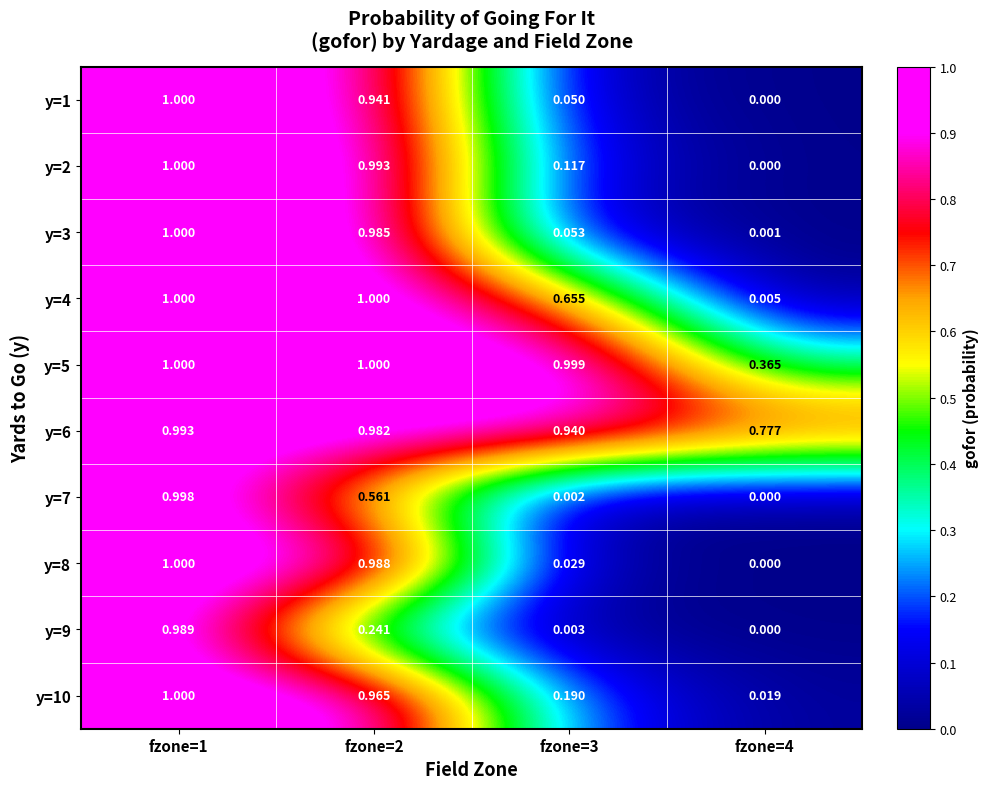

Is the value of y=10 at fzone=2 greater than the value of y=9 at fzone=4?

Yes